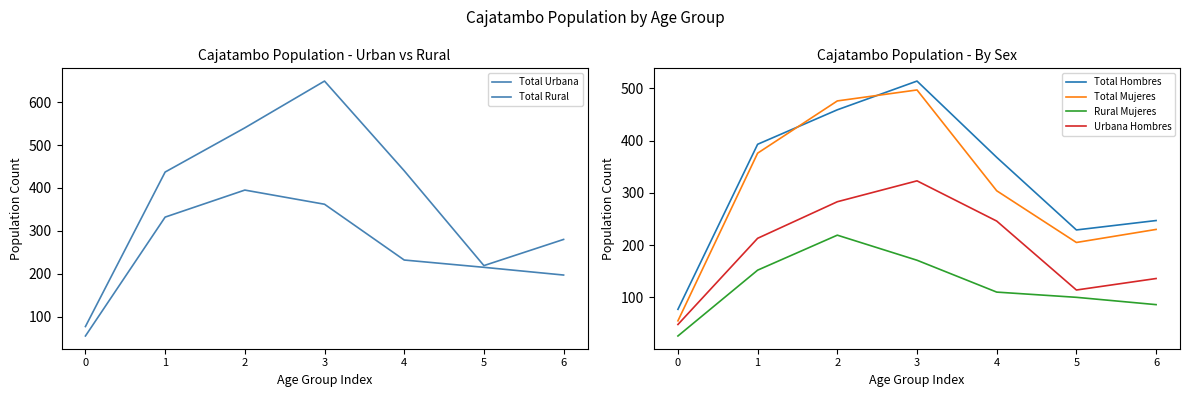

At how many categories does at least one series exceed 124?

6